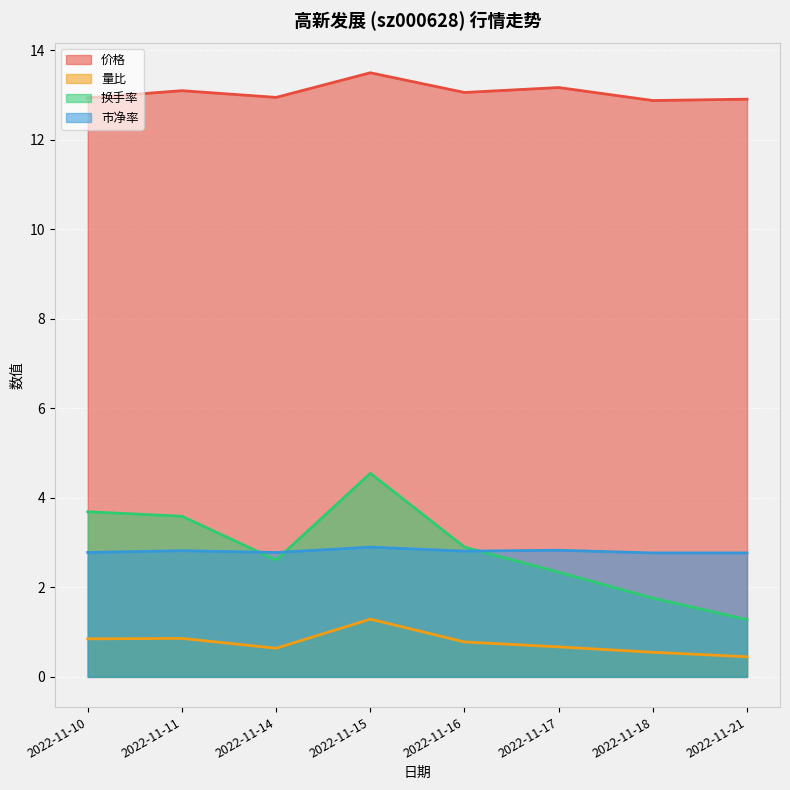

The value of 市净率 at 2022-11-17 is 2.8. True or false?

True